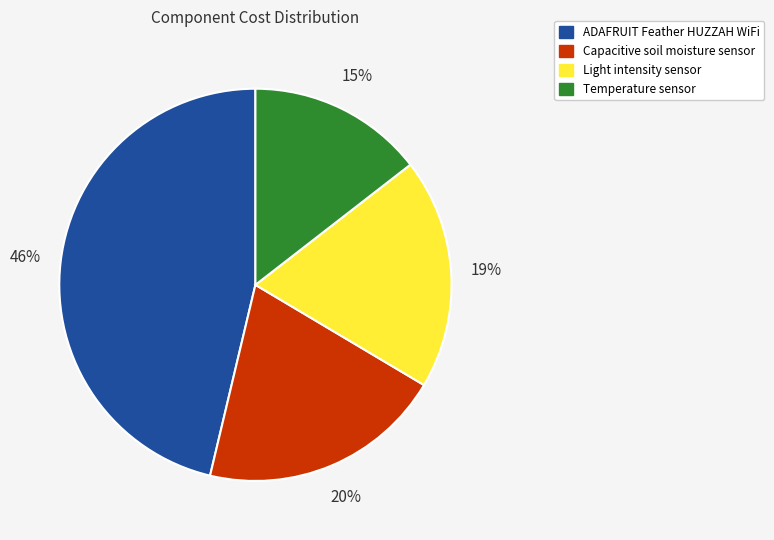

To the nearest percent, what is the difference between the Capacitive soil moisture sensor and ADAFRUIT Feather HUZZAH WiFi slice percentages?

26%